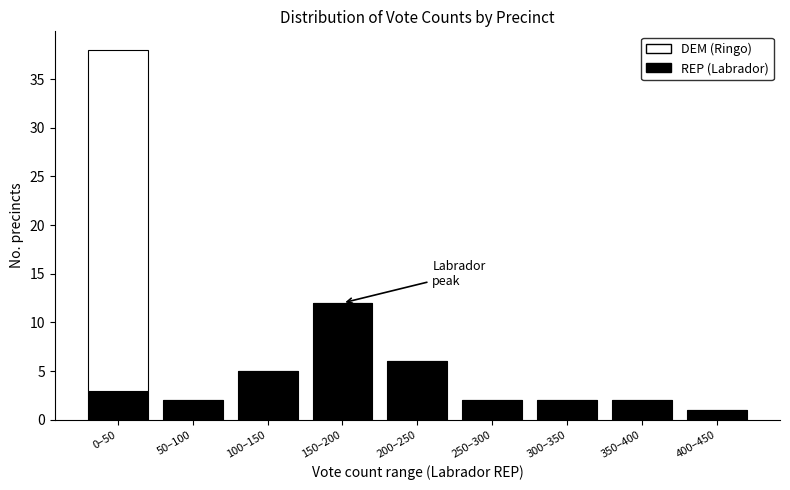

Reading left to right, what are the values for REP (Labrador)?

0–50=3	50–100=2	100–150=5	150–200=12	200–250=6	250–300=2	300–350=2	350–400=2	400–450=1